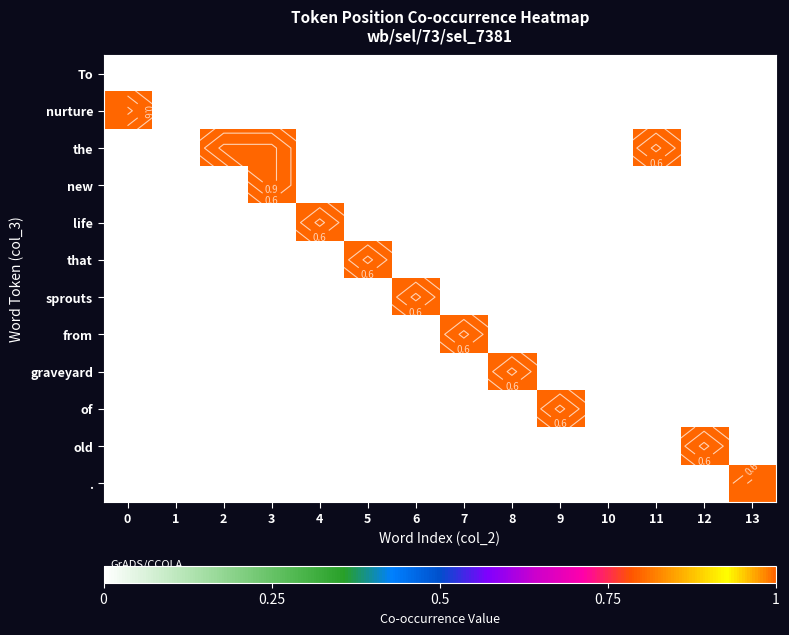

What is the difference between the maximum and minimum values in the new series?

1